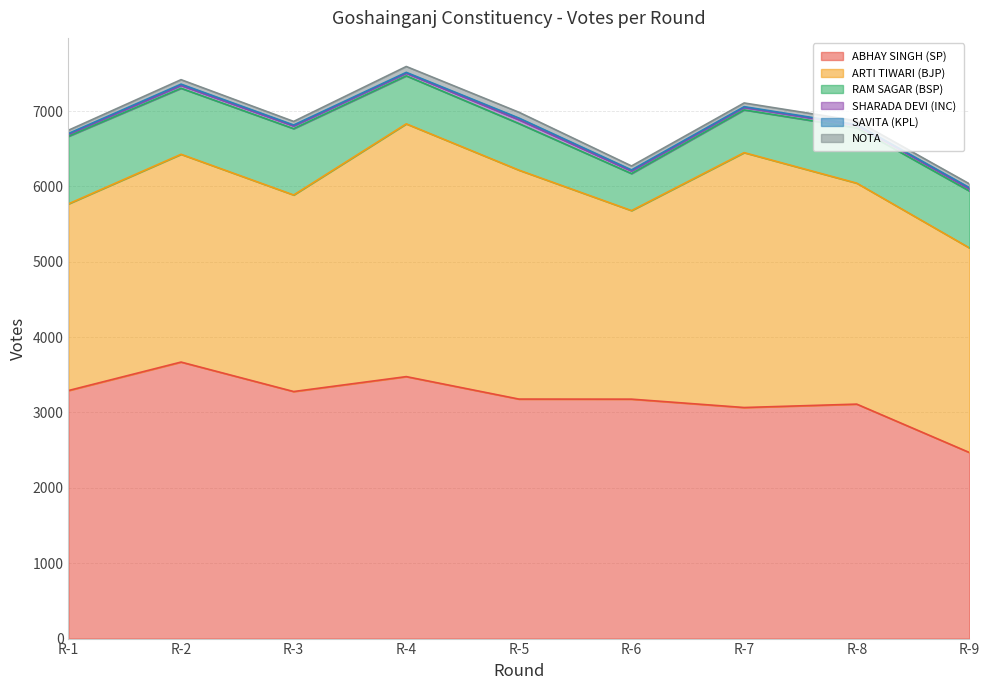

What is the difference between the maximum and minimum values in the ABHAY SINGH (SP) series?

1200